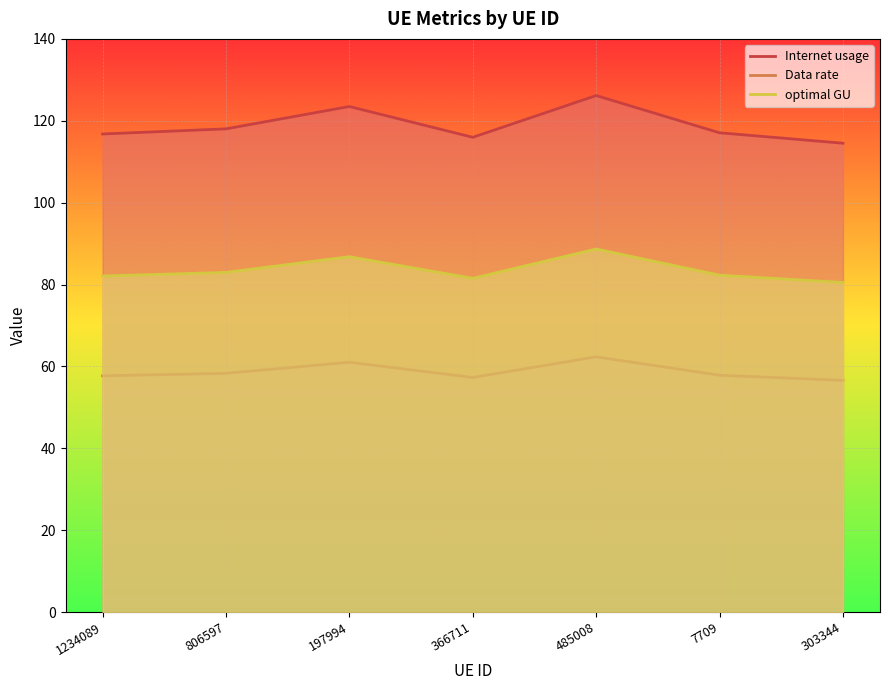

True or false: optimal GU has more than 2 interior local peaks.

False